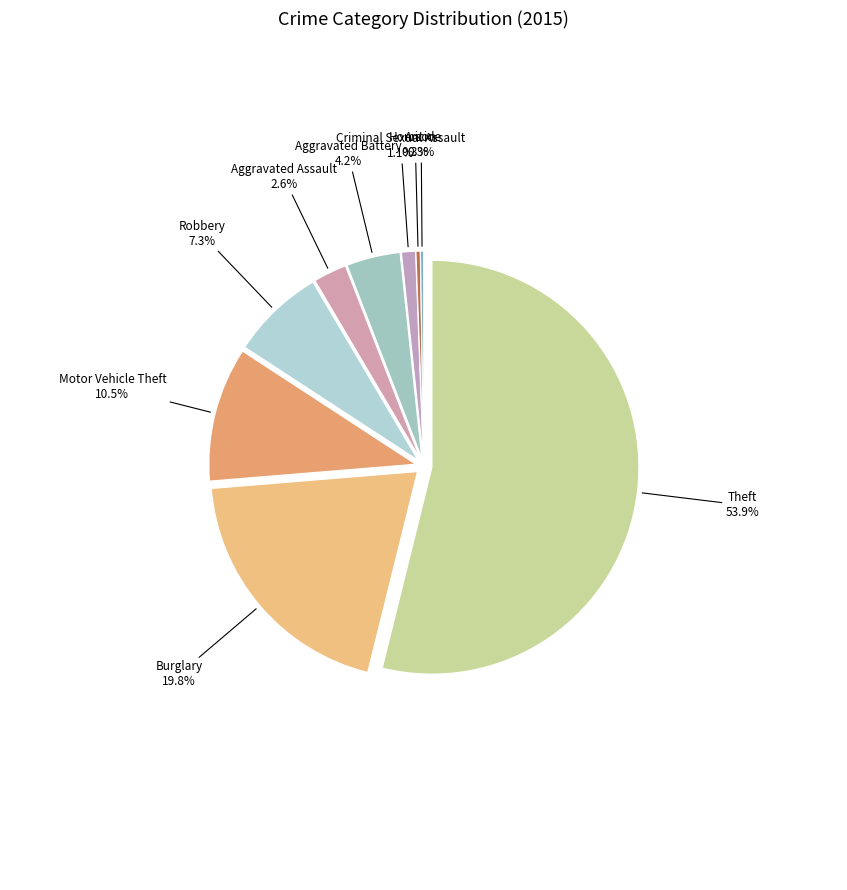

Is there a majority slice in this chart?

Yes